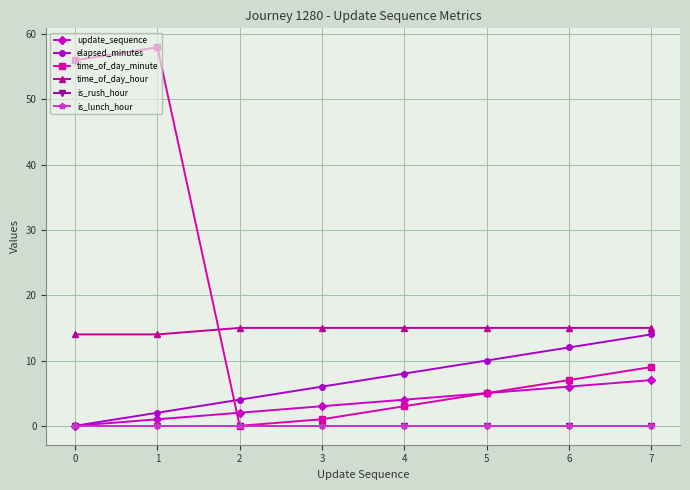

Does the chart have visible grid lines?

Yes